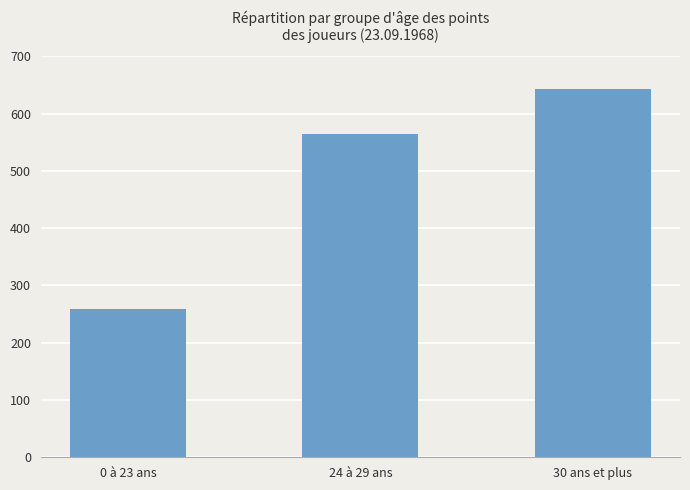

How many bars are there in total?

3